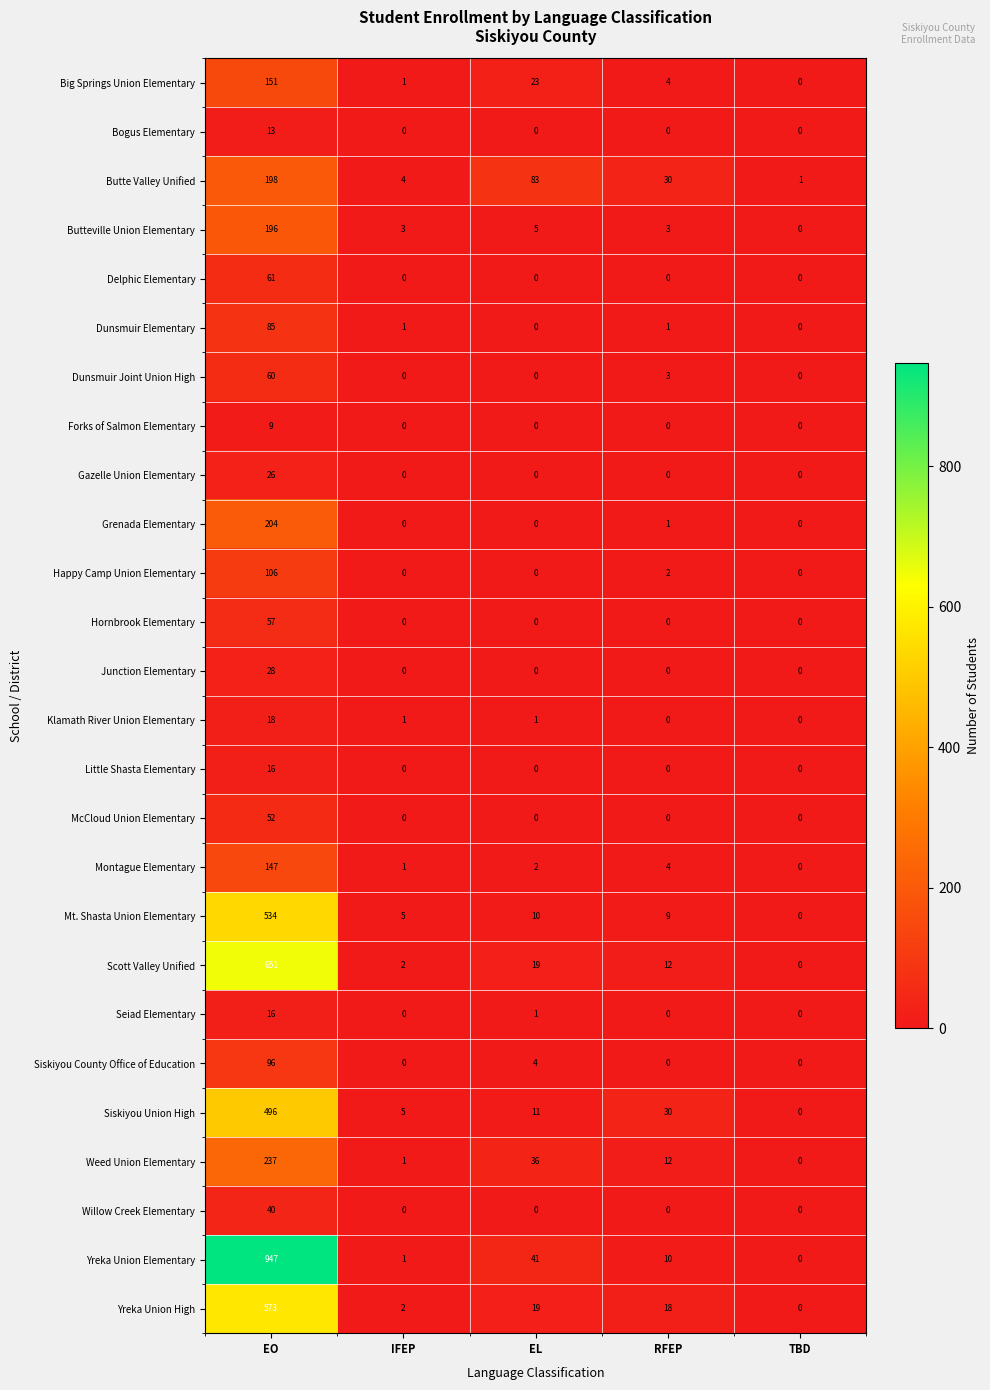

At which label does Yreka Union Elementary first exceed 10?

EO